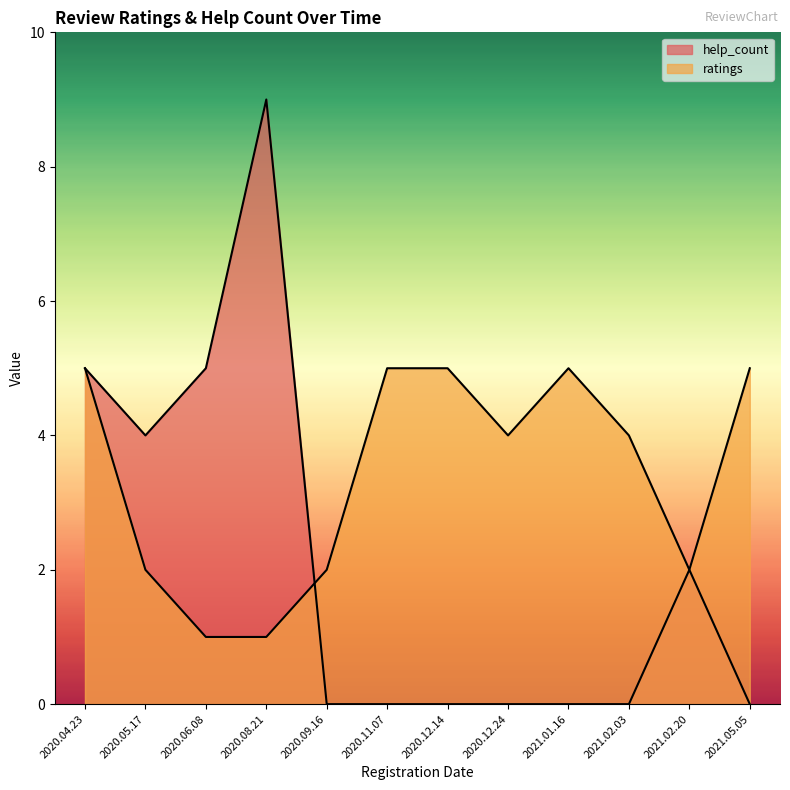

How many data points in ratings are less than 4?

5